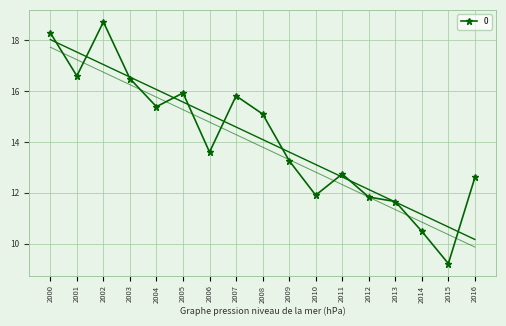

Reading left to right, transcribe all the data shown in this chart.

18.3	16.6	18.7	16.5	15.4	15.9	13.6	15.8	15.1	13.3	11.9	12.7	11.8	11.7	10.5	9.2	12.6